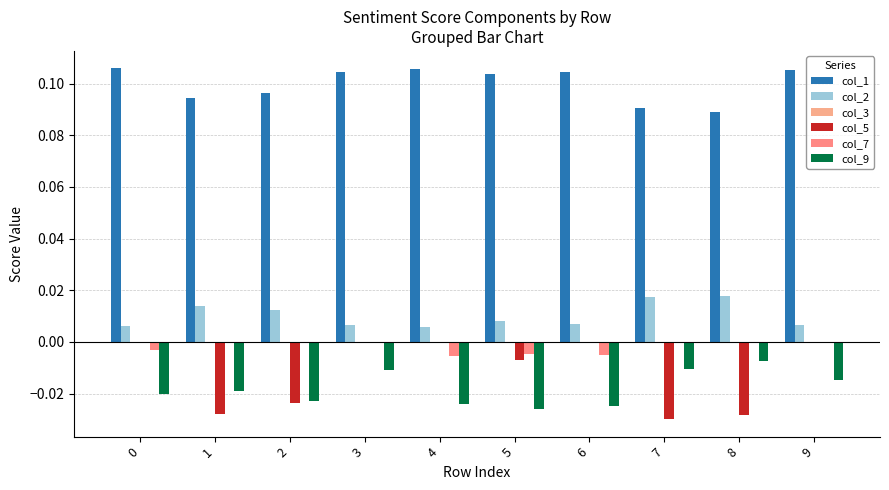

Between 3 and 6, which series saw the biggest shift?

col_9